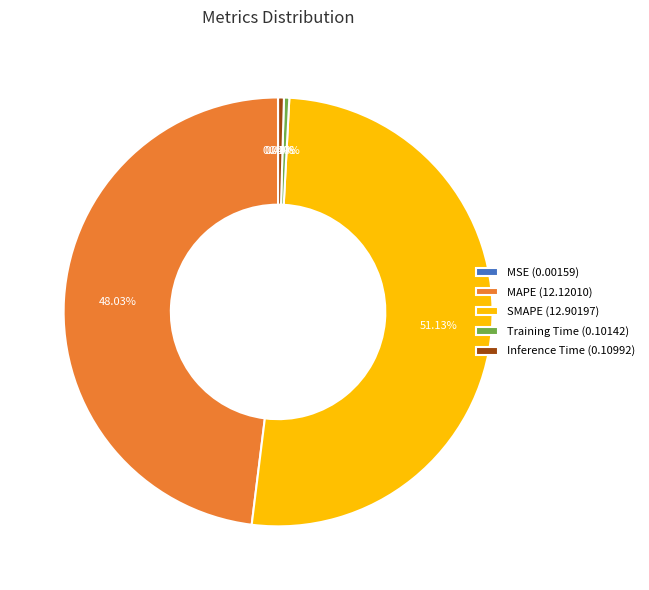

Does any single category account for the majority?

Yes